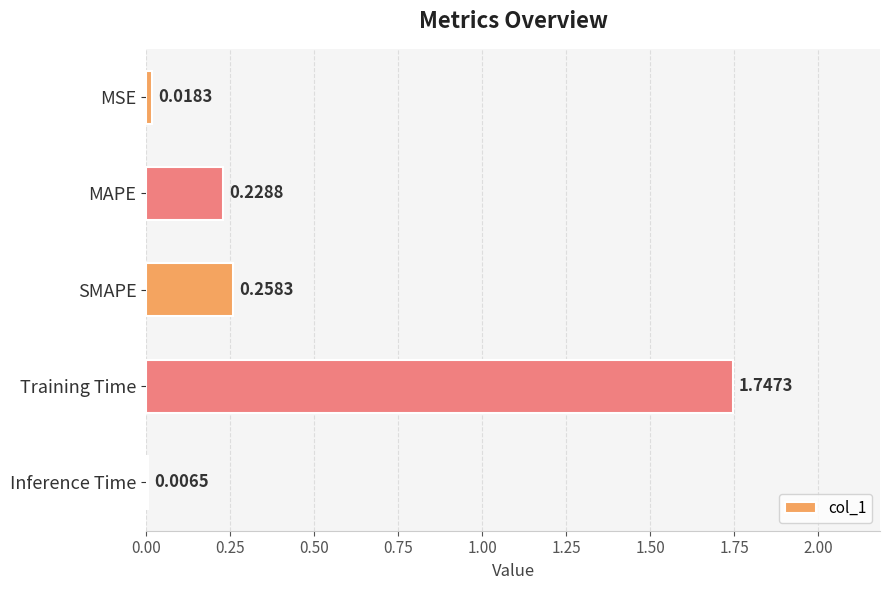

At which label is the value closest to 0?

Inference Time